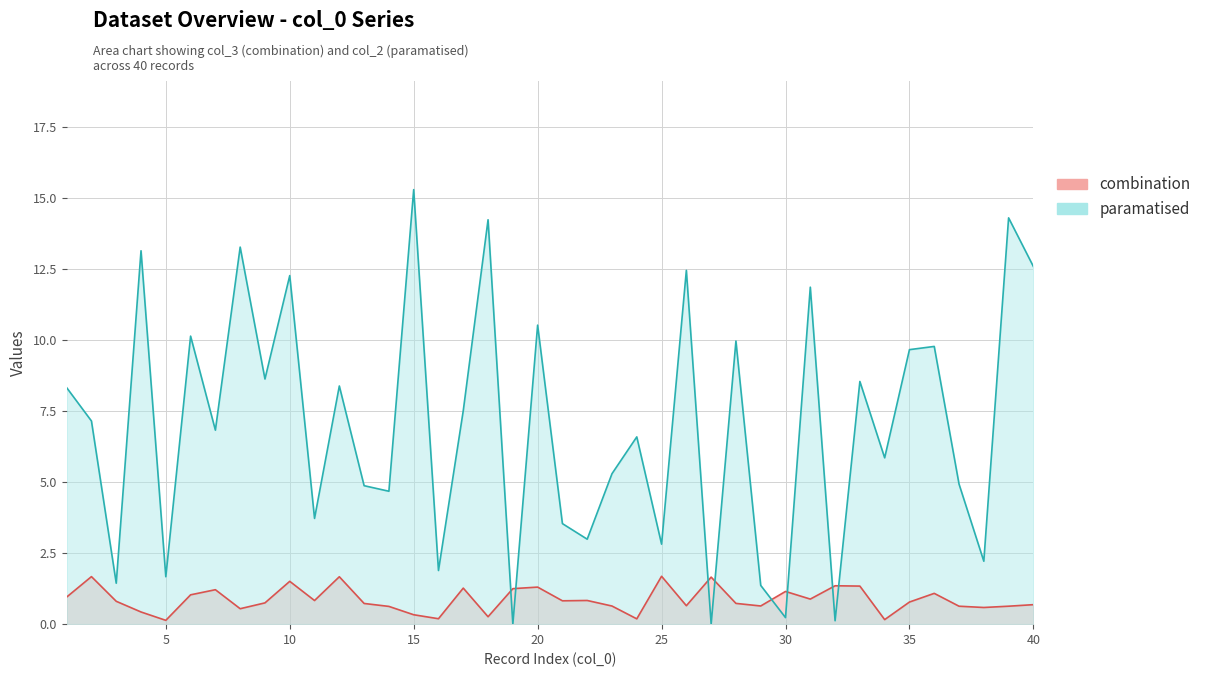

At which category does the chart reach its minimum across all series?

19